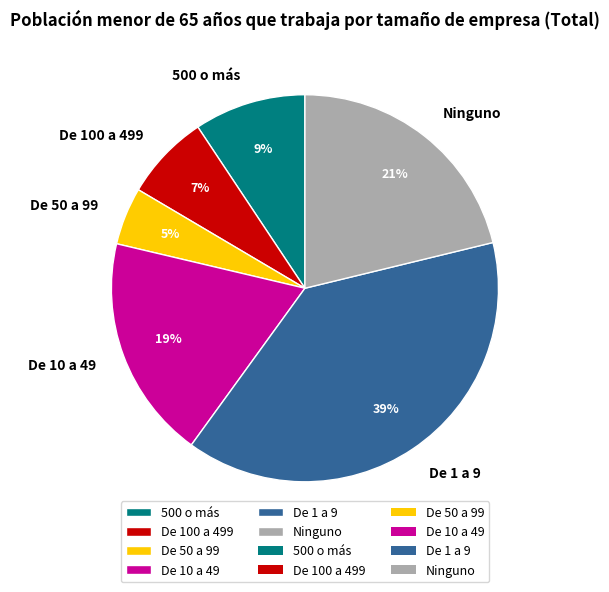

What is the smallest slice in the pie chart?

De 50 a 99